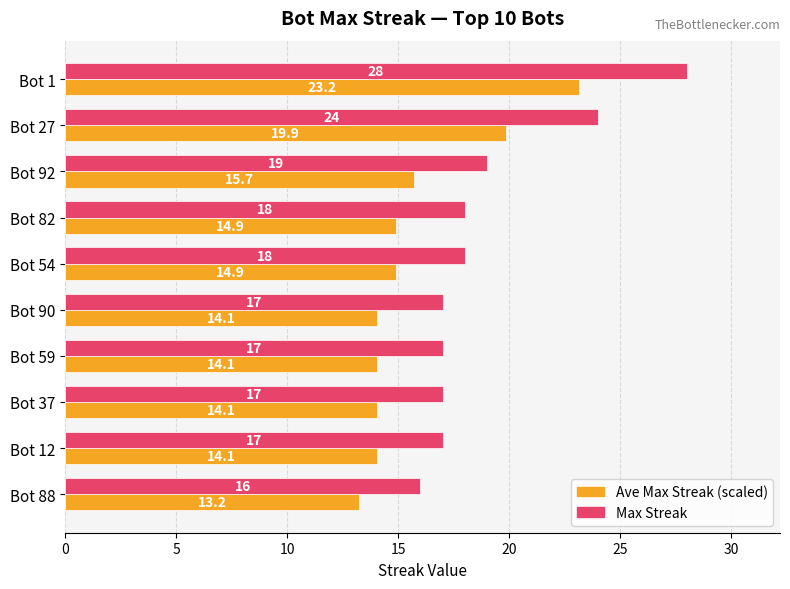

What is the average value of the Ave Max Streak (scaled) series?

15.8